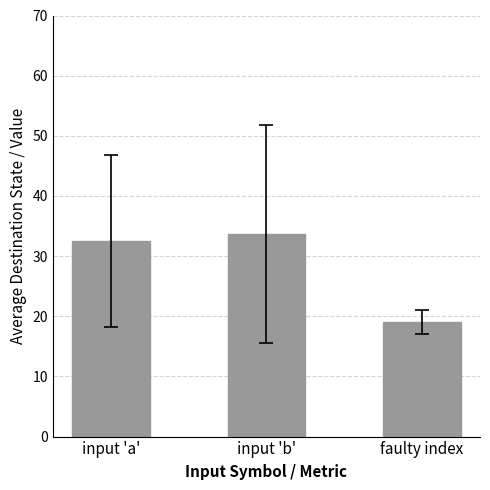

Reading right to left, list all the values displayed in this chart.

19.0	33.7	32.5